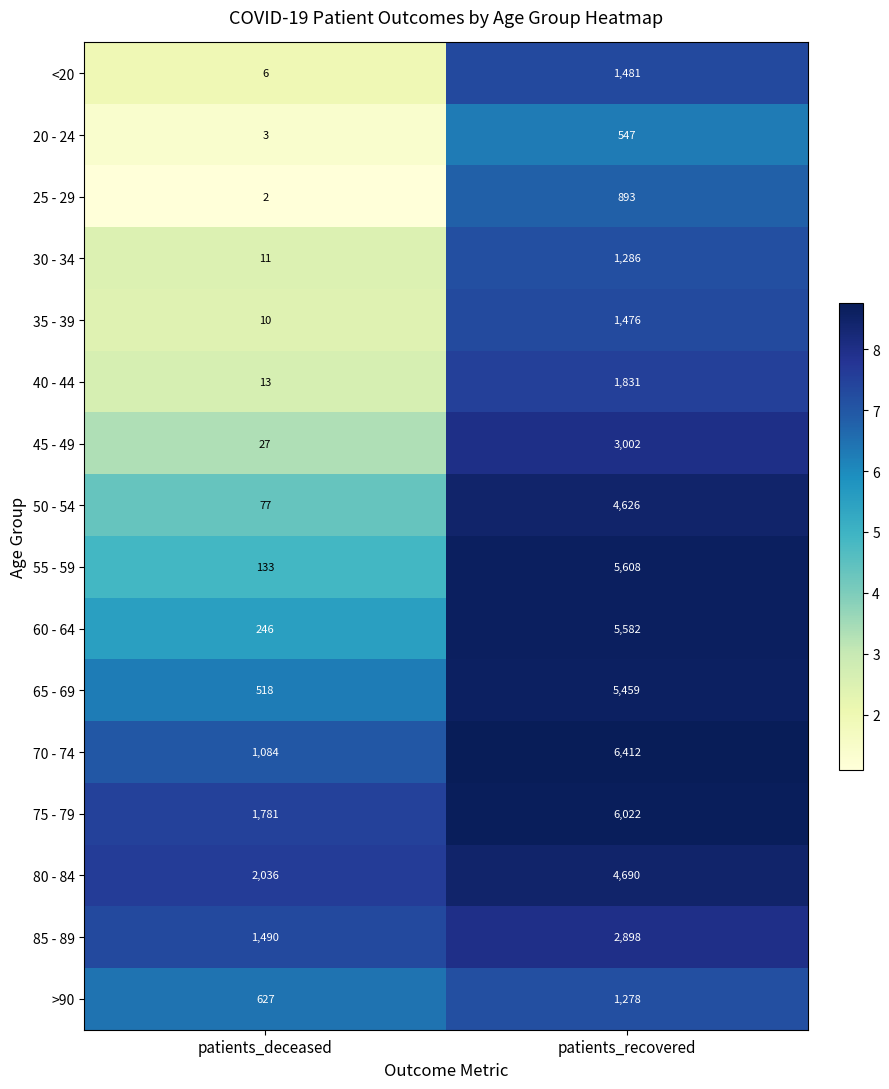

Where is 55 - 59 nearest to the value 2870?

patients_deceased